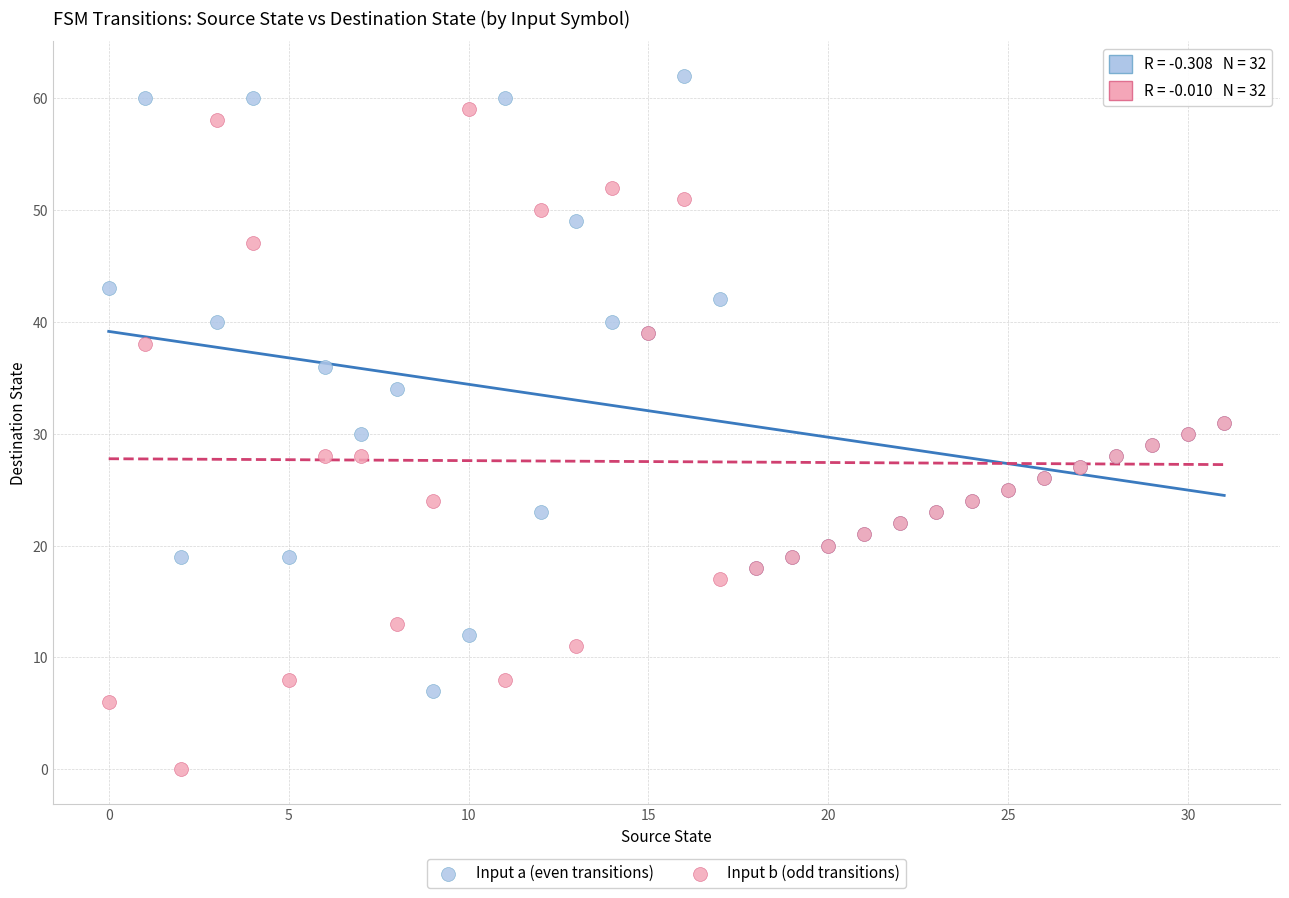

Which series reaches the minimum Y coordinate?

Input b (odd transitions)